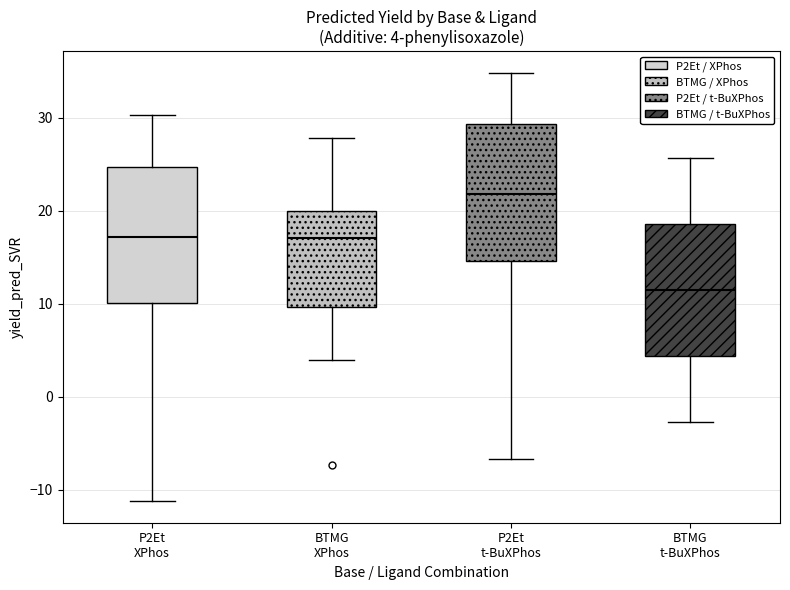

Which box has the lowest median line?

BTMG t-BuXPhos